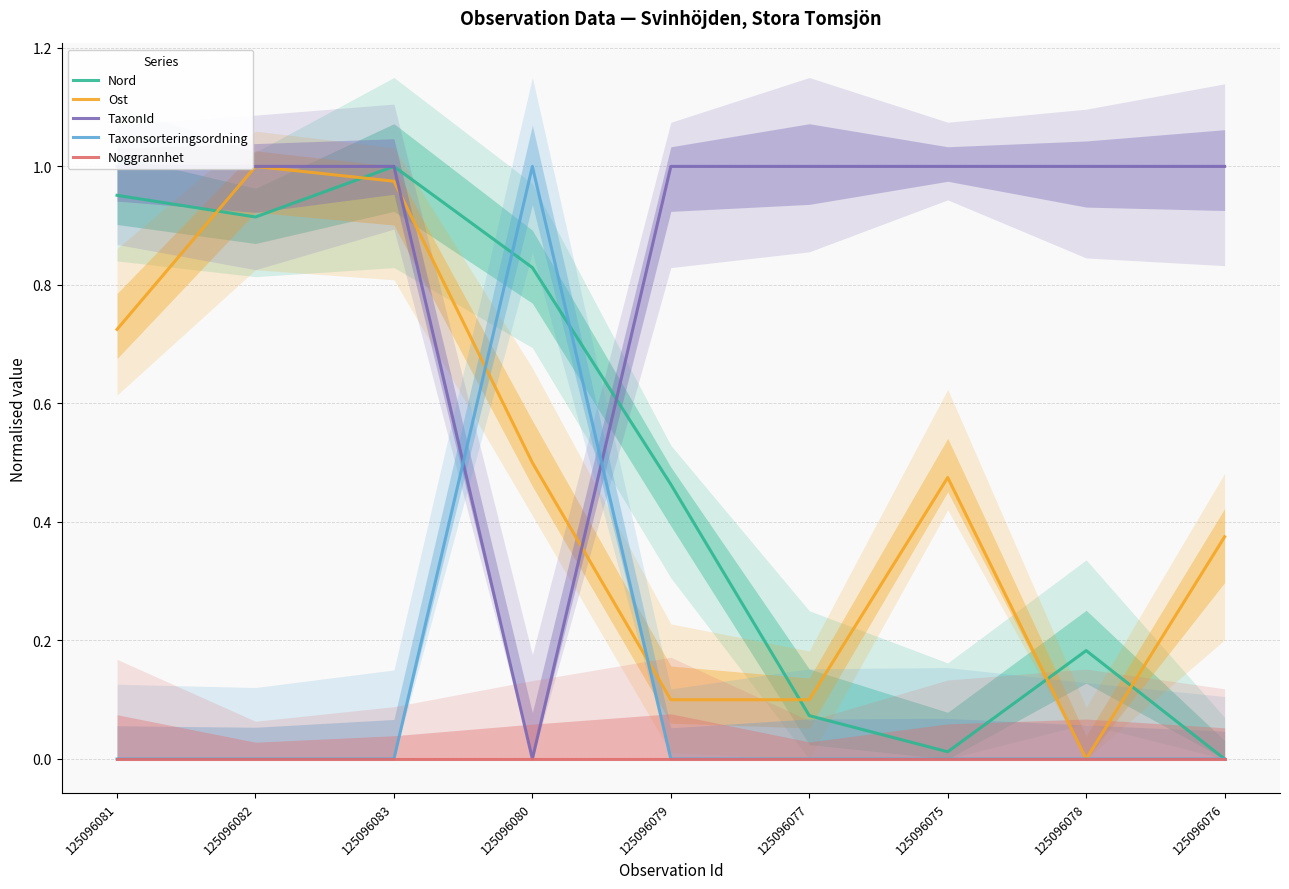

Reading left to right, extract all data points from this chart.

Nord: 1.0	0.9	1.0	0.8	0.5	0.1	0.0	0.2	0.0
Ost: 0.7	1.0	1.0	0.5	0.1	0.1	0.5	0.0	0.4
TaxonId: 1.0	1.0	1.0	0.0	1.0	1.0	1.0	1.0	1.0
Taxonsorteringsordning: 0.0	0.0	0.0	1.0	0.0	0.0	0.0	0.0	0.0
Noggrannhet: 0.0	0.0	0.0	0.0	0.0	0.0	0.0	0.0	0.0